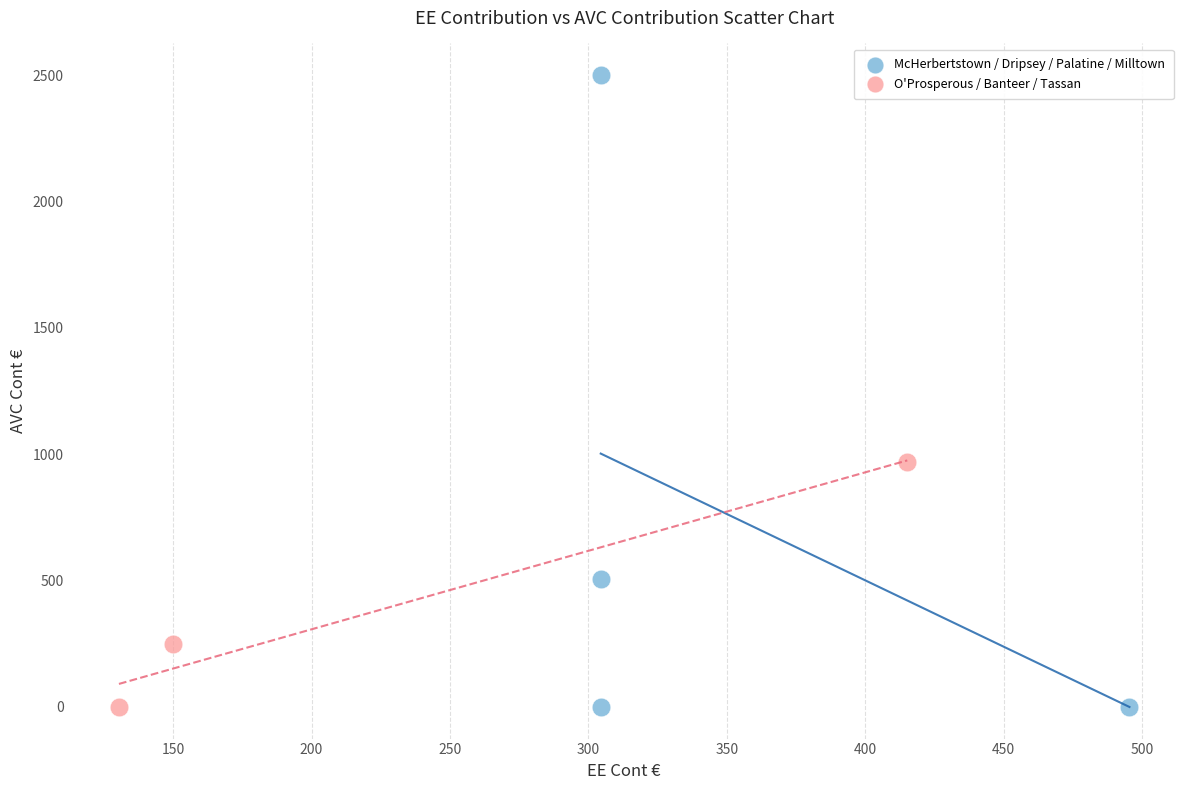

Which series has the largest Y range (max minus min)?

McHerbertstown / Dripsey / Palatine / Milltown